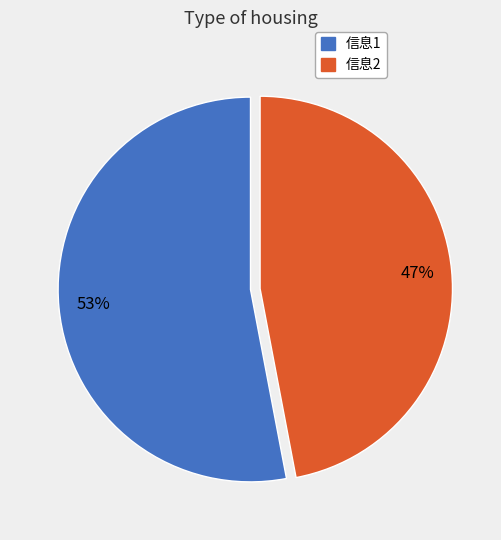

How many segments does this pie chart have?

2